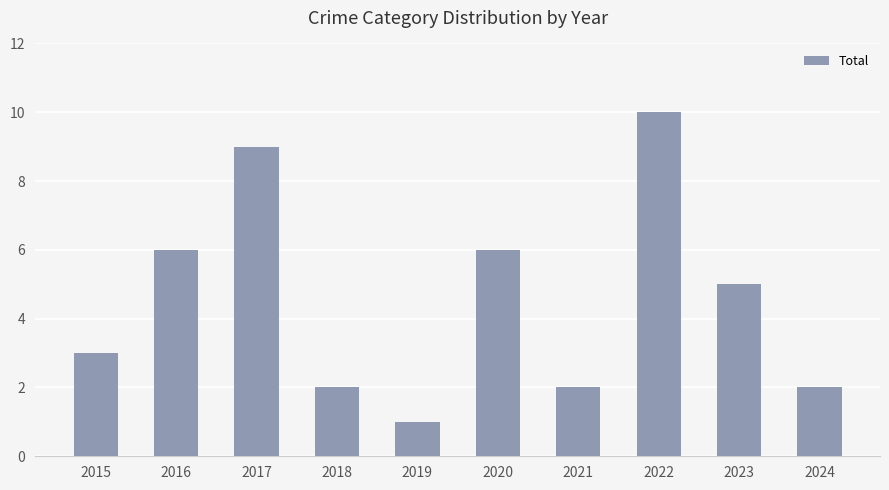

Is it true that the value at 2018 is 2?

True